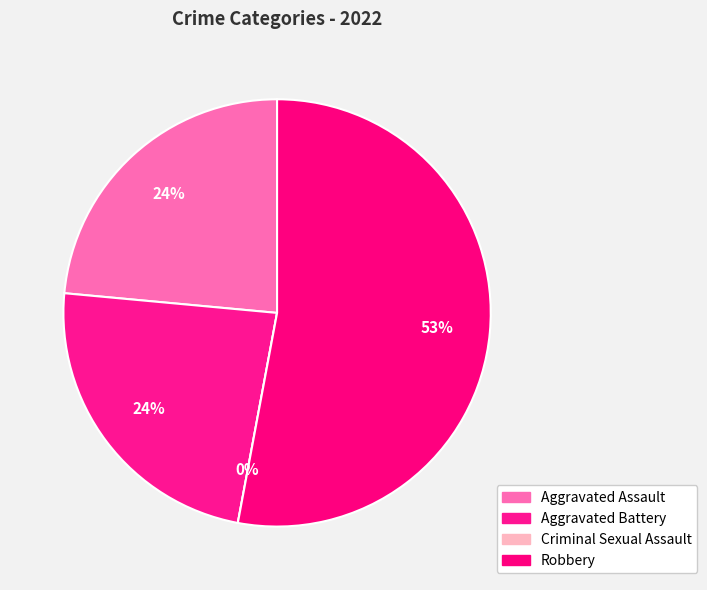

Count the number of slices in the pie.

4